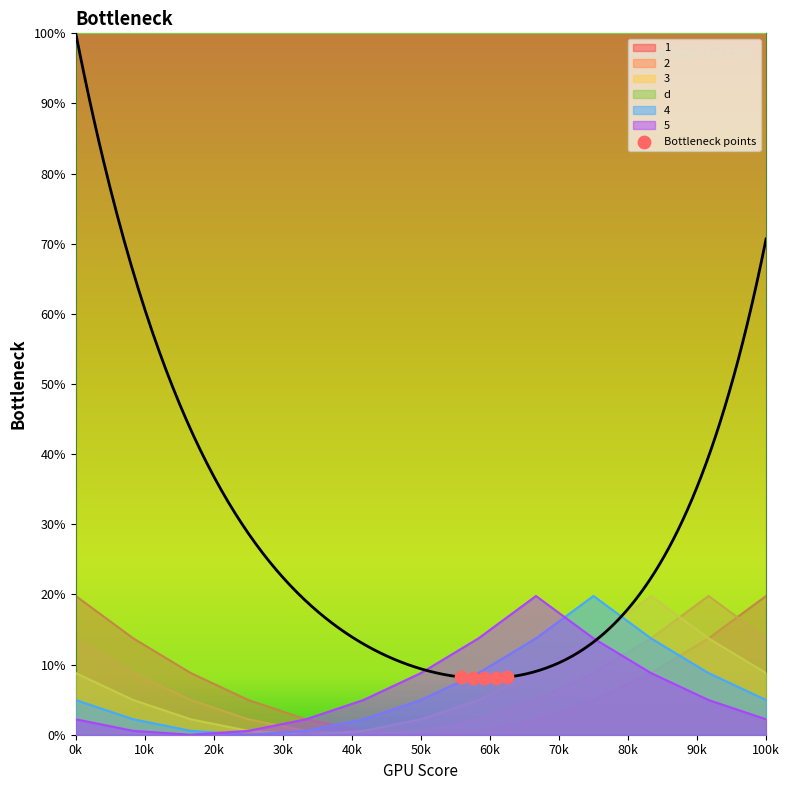

Which series has the largest Y range (max minus min)?

1